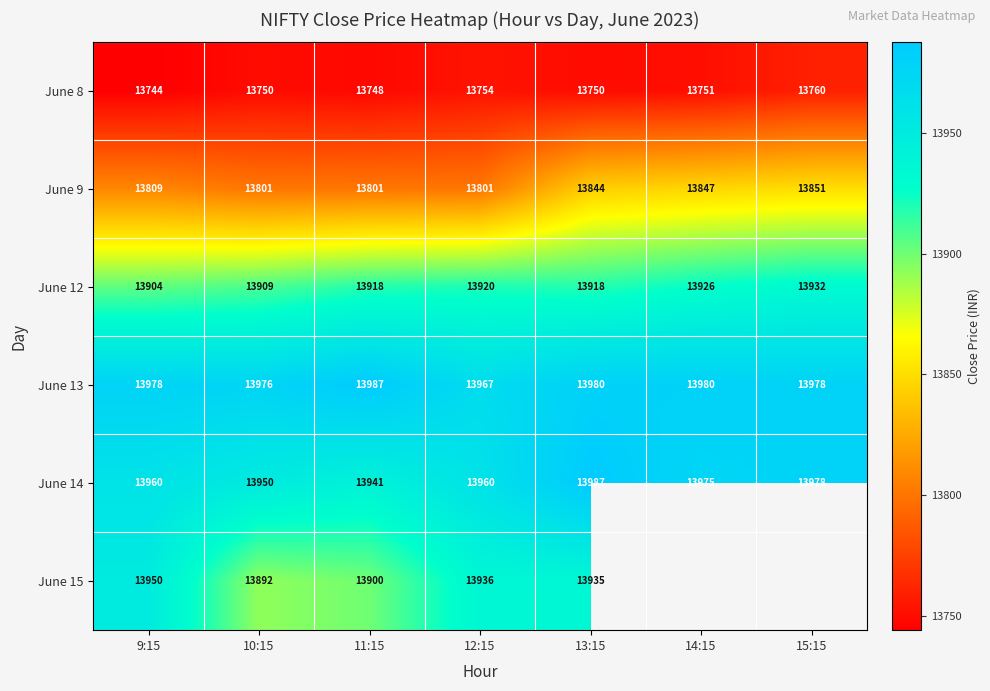

Count the number of data series in this chart.

6